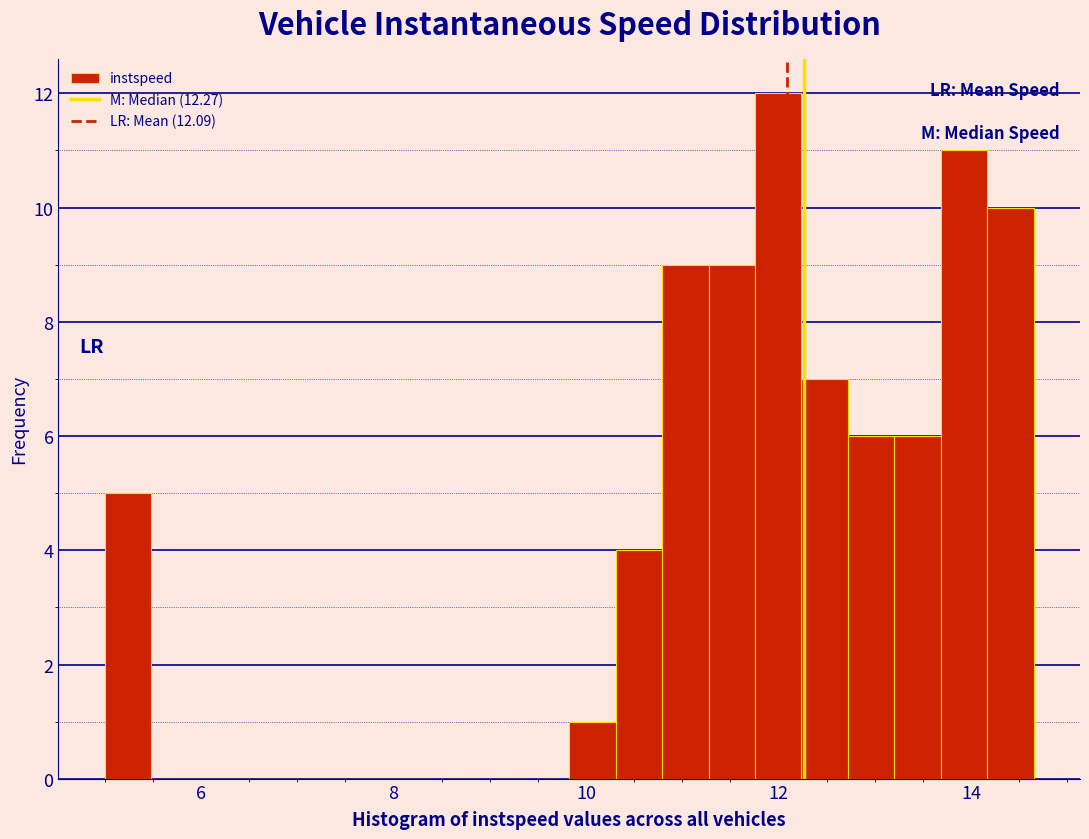

Around what value on the x-axis is the tallest bar? Give the approximate position of its centre, as read against the axis.

12.0